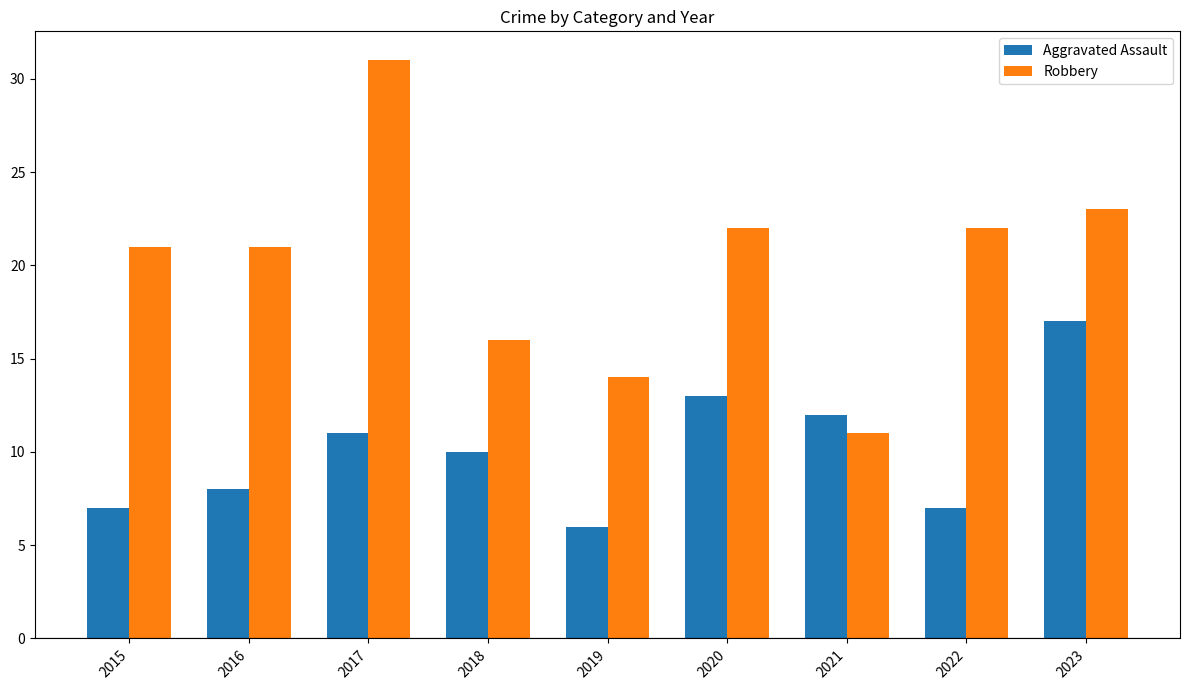

Which series has the largest total across all categories?

Robbery